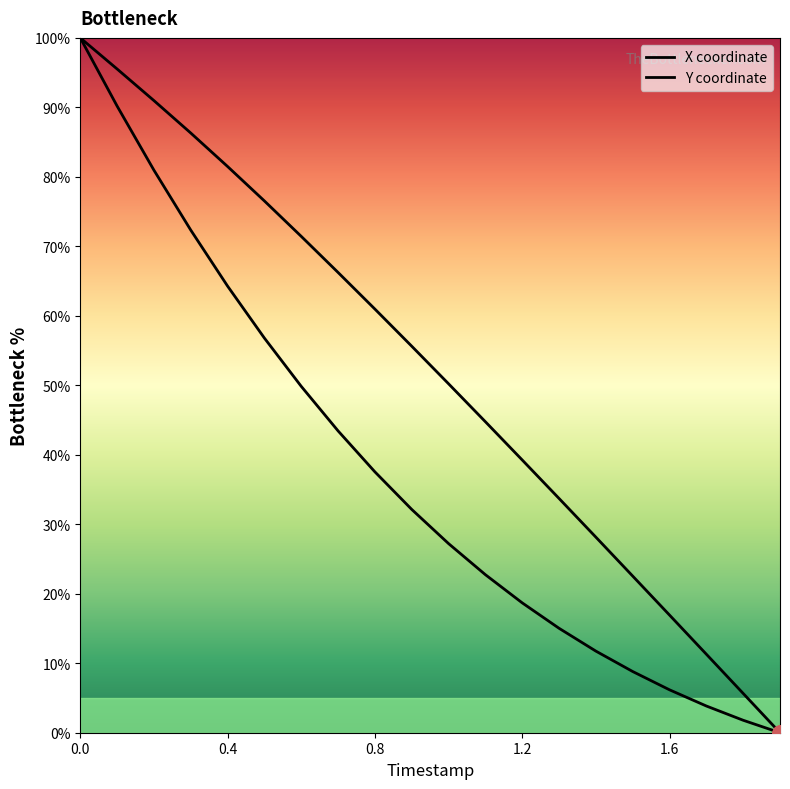

What are all the series names shown in the legend?

X, Y